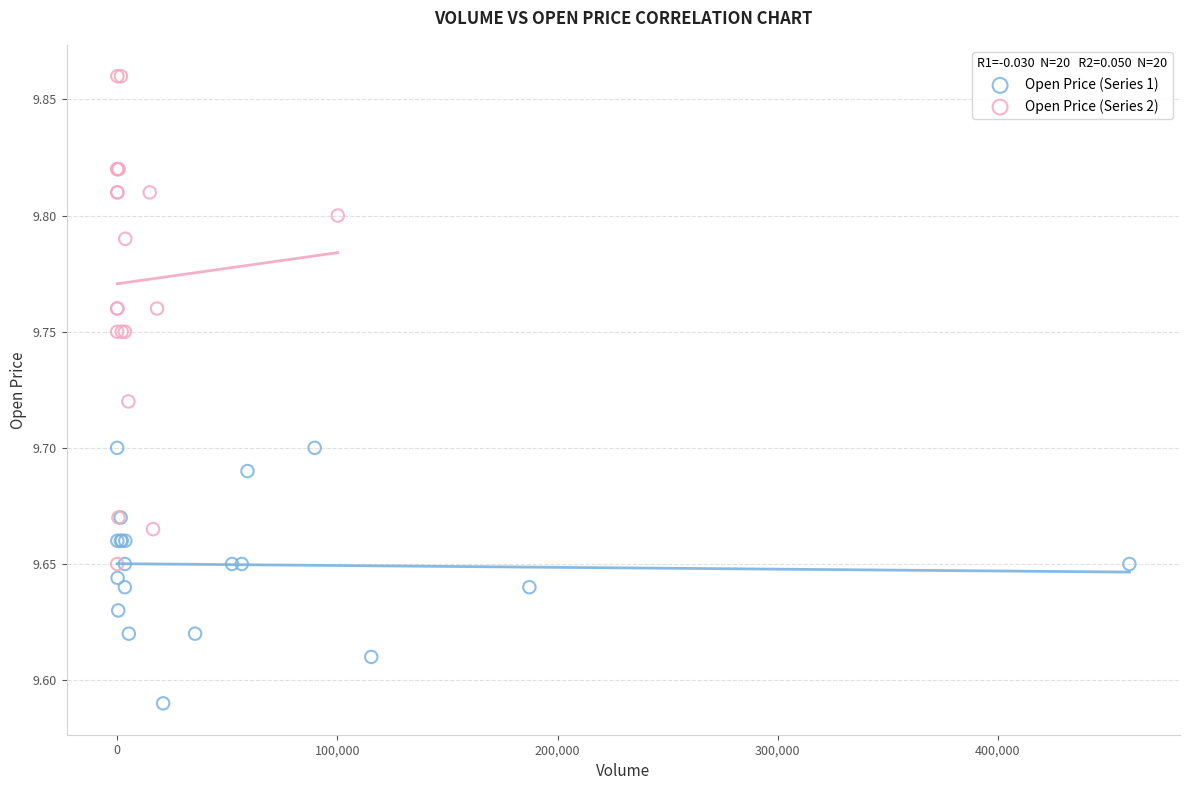

Which series contains the lowest Y value?

Open Price (Series 1)